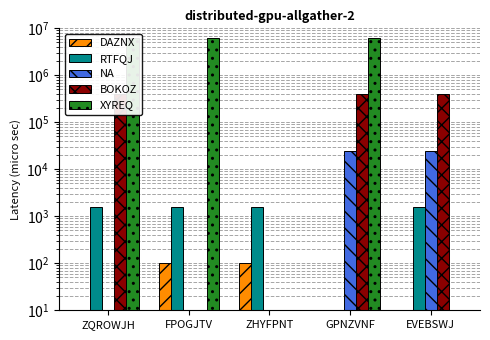

True or false: DAZNX has a value of 0.1 at GPNZVNF.

True